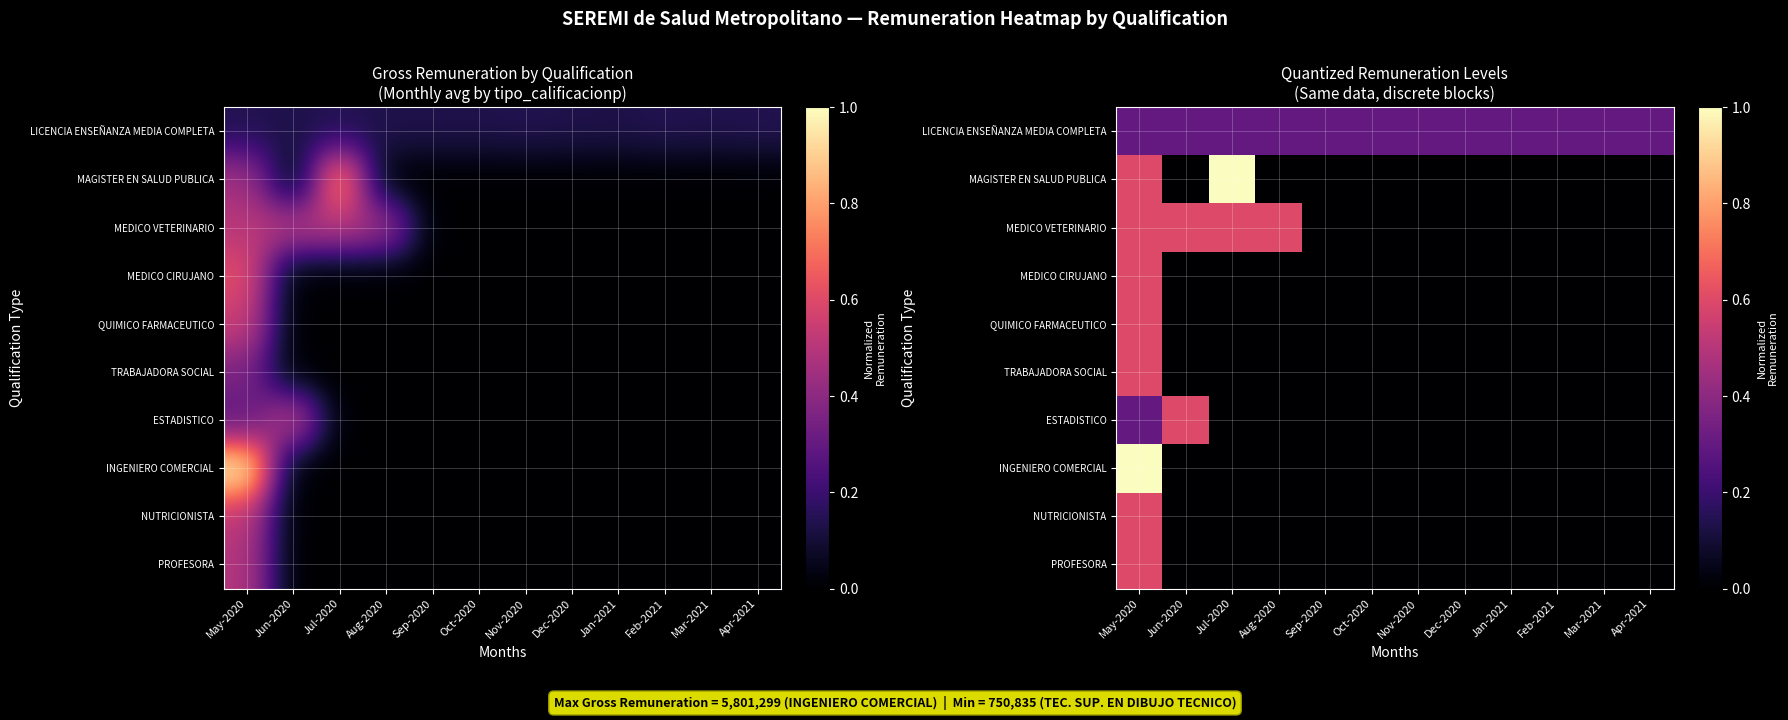

Is it true that ESTADISTICO equals -0.4 at Feb-2021?

False